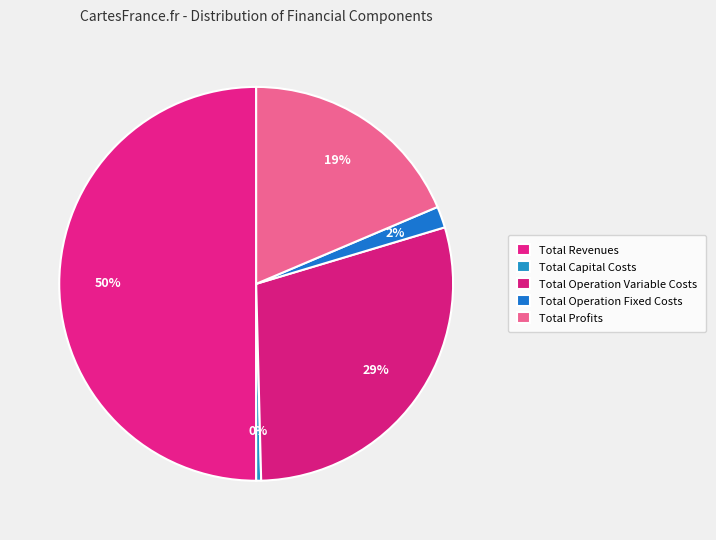

How many segments does this pie chart have?

5